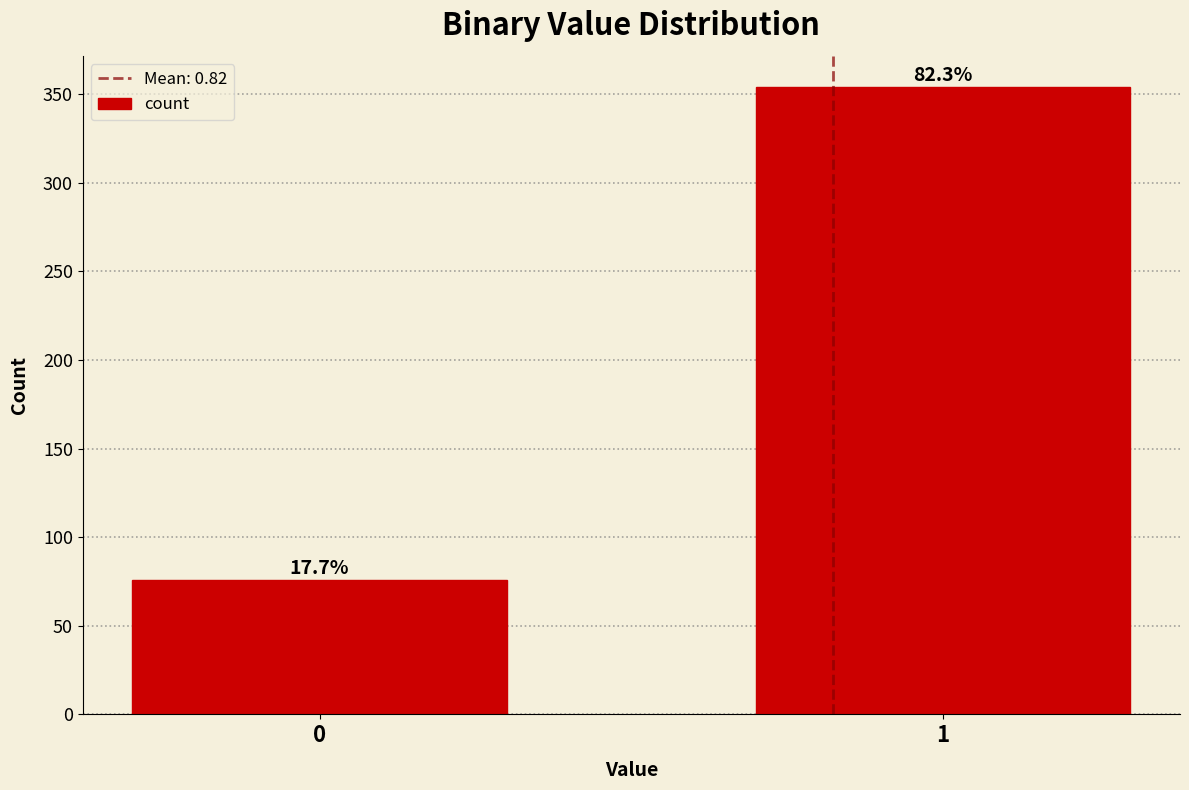

Are the bars horizontal?

No